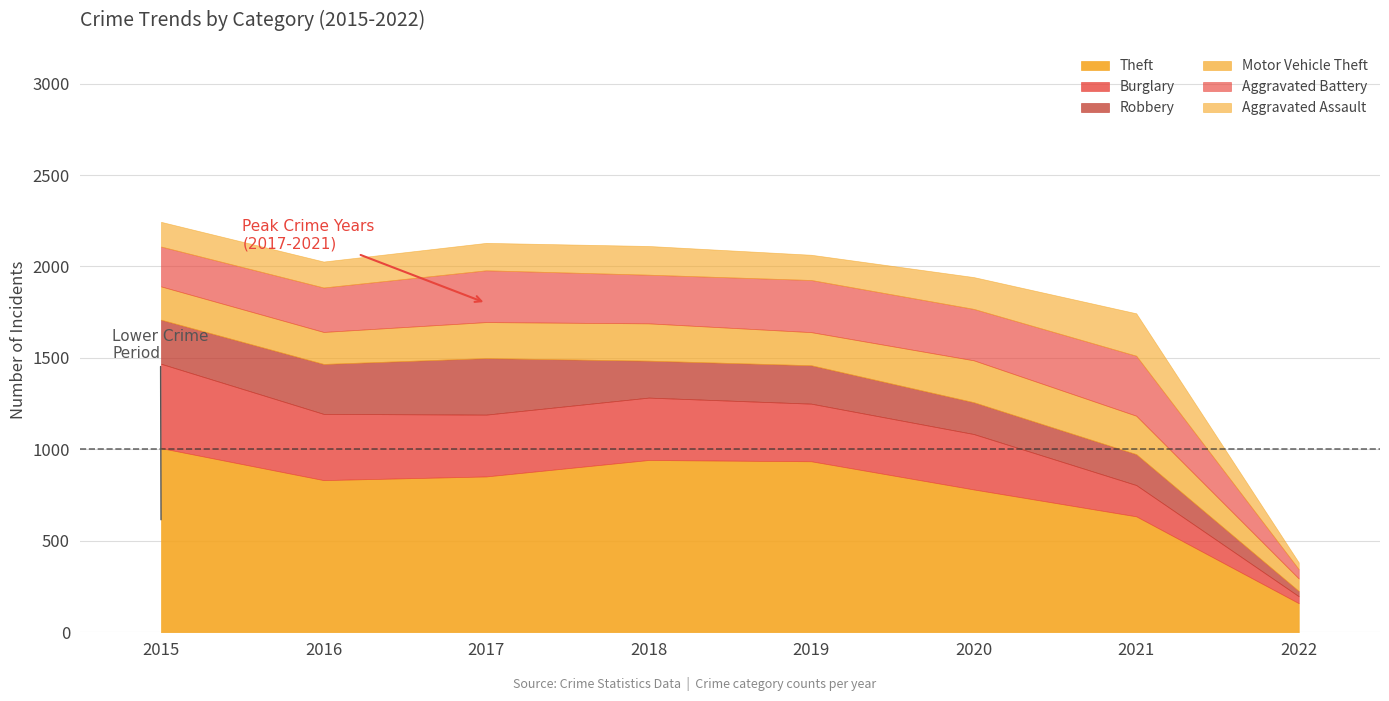

Which series has the largest total across all categories?

Theft